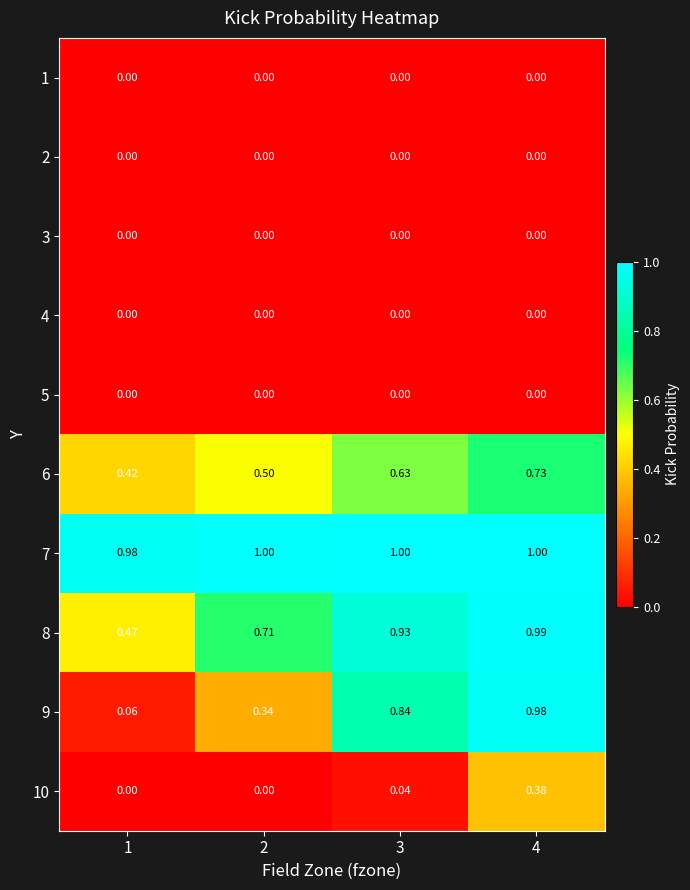

Which series has the largest range (max minus min)?

9